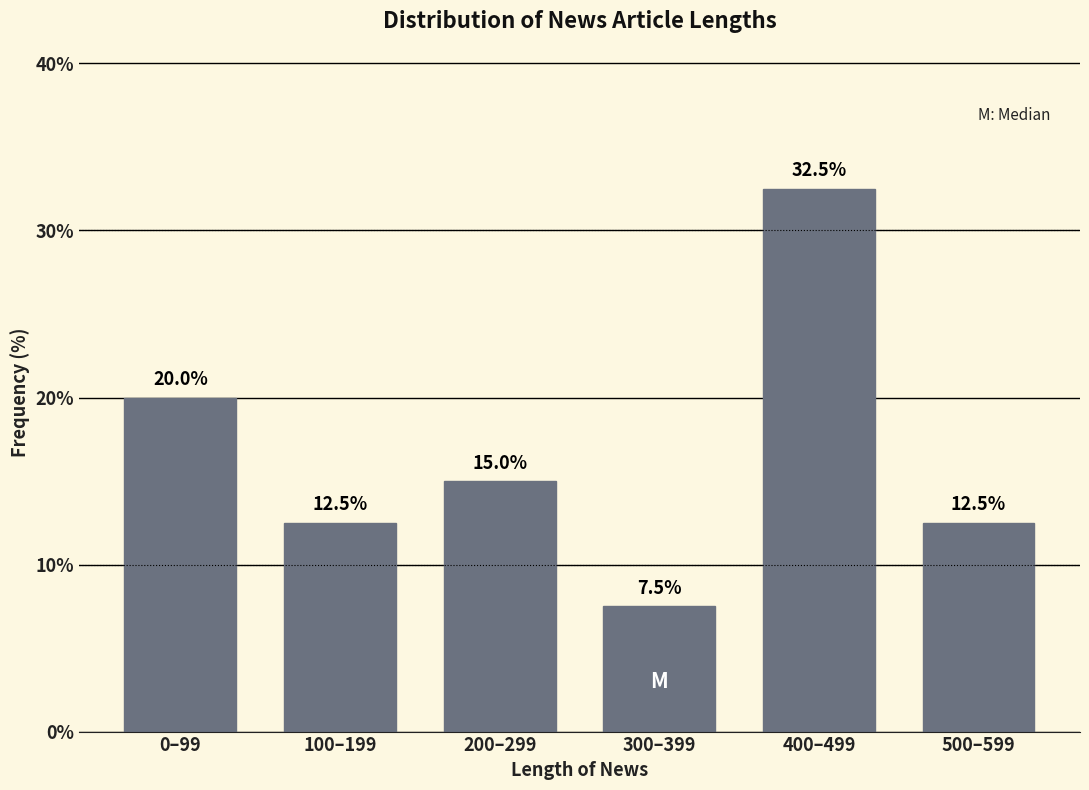

Reading right to left, transcribe all the data shown in this chart.

12.5	32.5	7.5	15.0	12.5	20.0